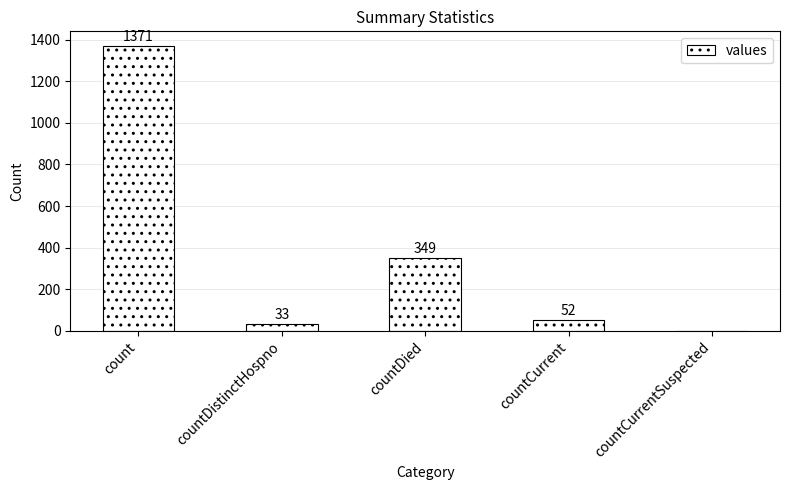

The chart shows a value of 1935 at count. True or false?

False